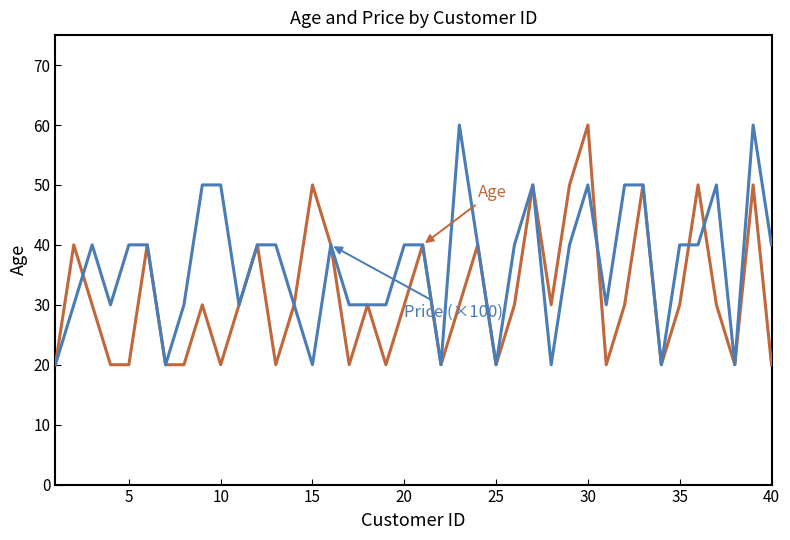

Reading left to right, what are all the values shown in this chart?

Age: 20	40	30	20	20	40	20	20	30	20	30	40	20	30	50	40	20	30	20	30	40	20	30	40	20	30	50	30	50	60	20	30	50	20	30	50	30	20	50	20
Price (×100): 20	30	40	30	40	40	20	30	50	50	30	40	40	30	20	40	30	30	30	40	40	20	60	40	20	40	50	20	40	50	30	50	50	20	40	40	50	20	60	40